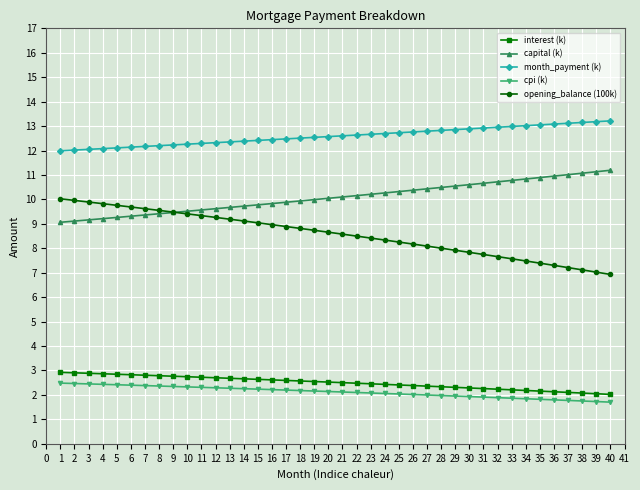

What is the value of the month_payment (k) point at the 38th from the left?

13.1